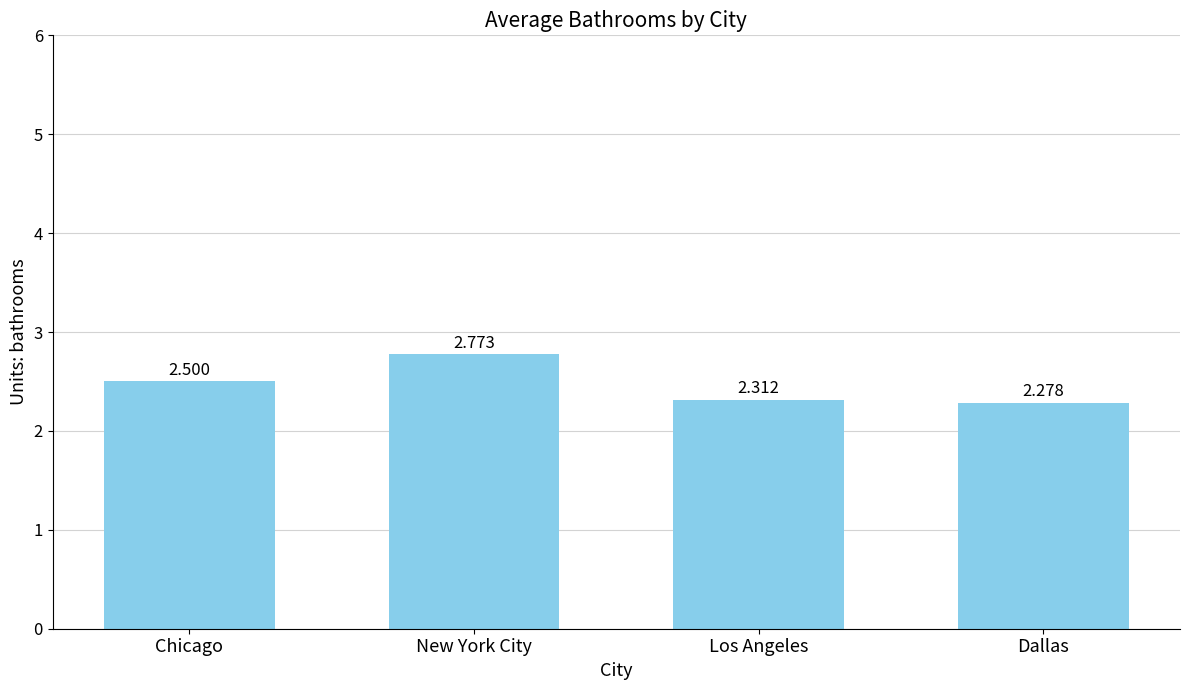

At which category does the chart reach its minimum across all series?

Dallas